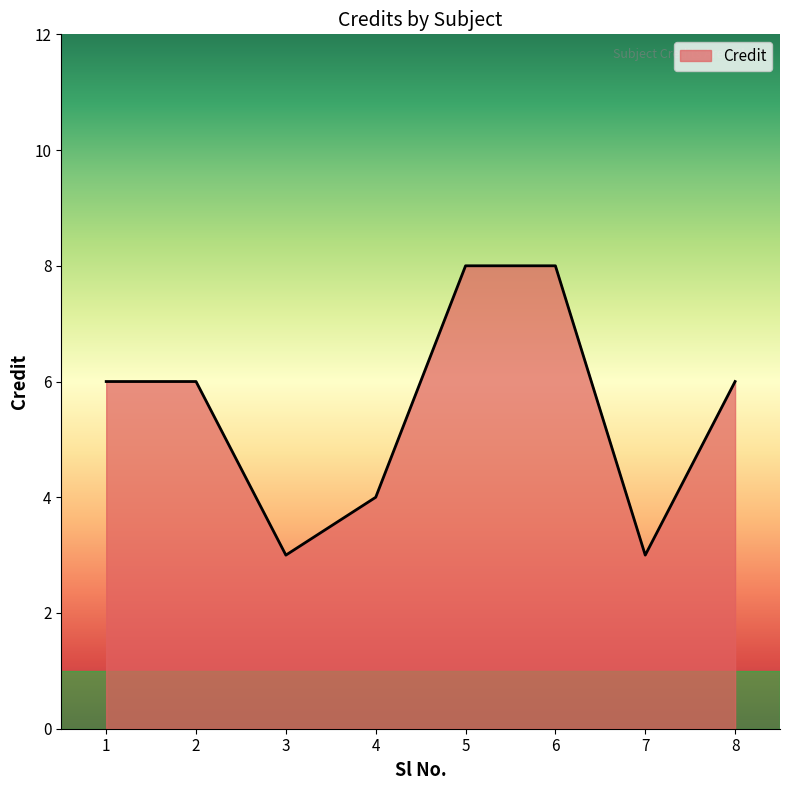

What is the ratio of the value at 6 to the value at 2?

1.3